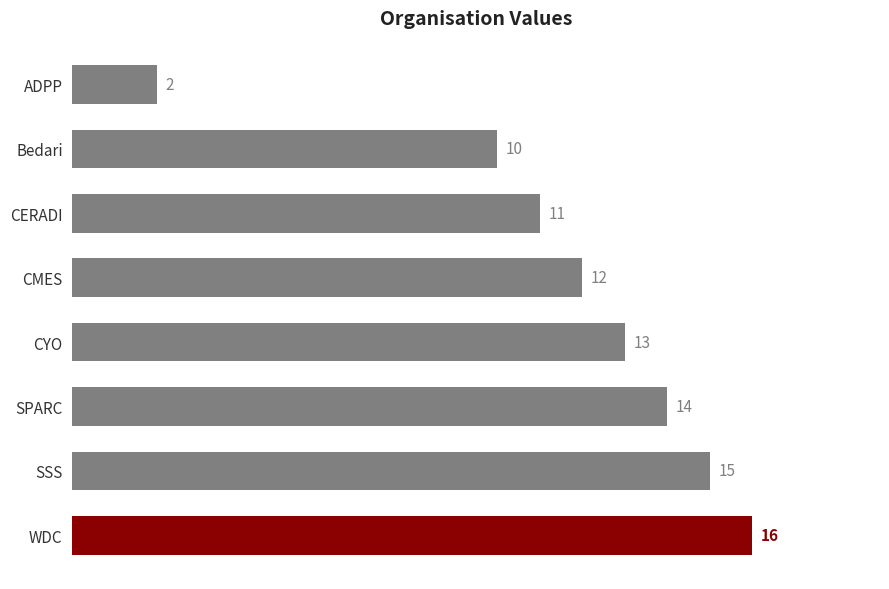

How many distinct data groups are displayed?

1